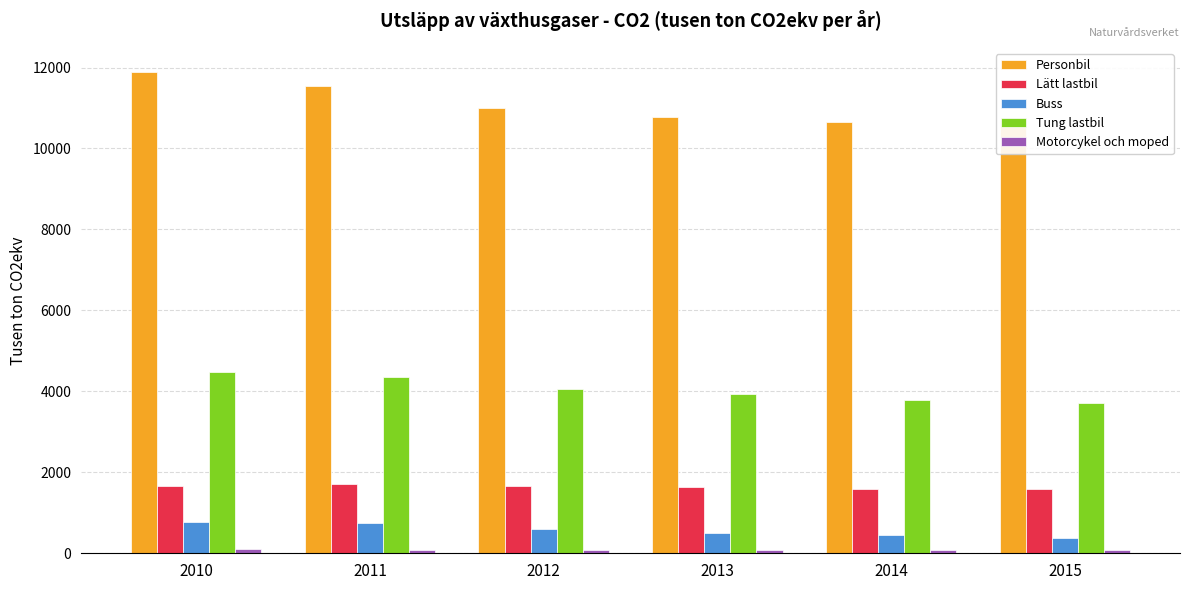

What is the average value of the Buss series?

578